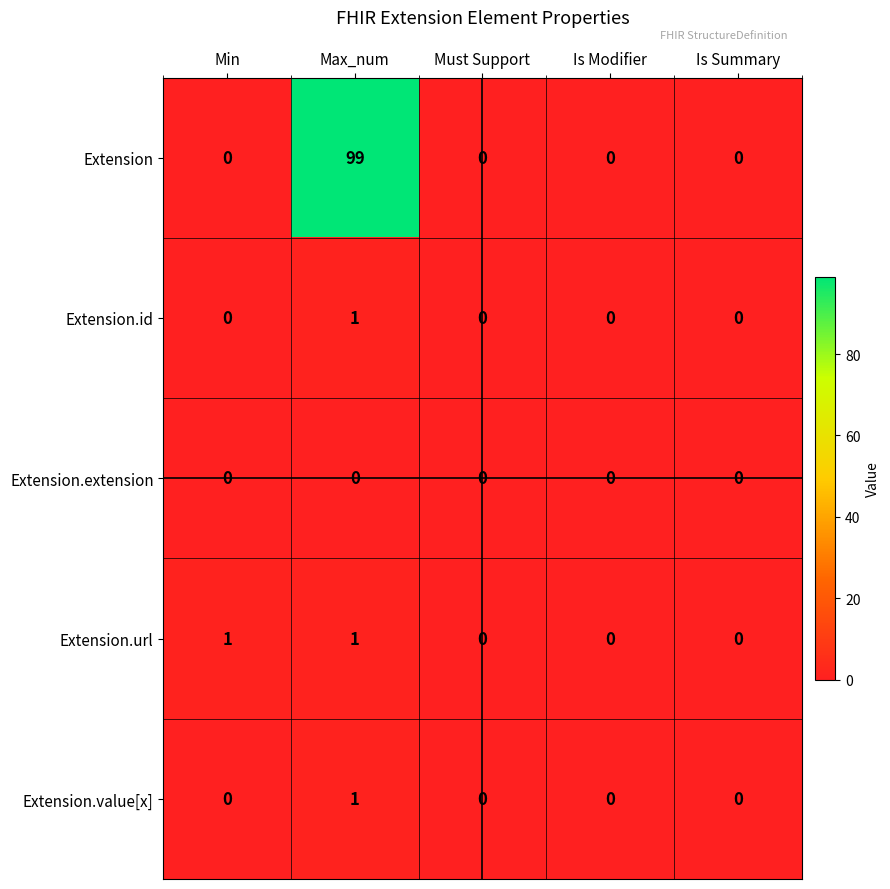

How many distinct data groups are displayed?

5